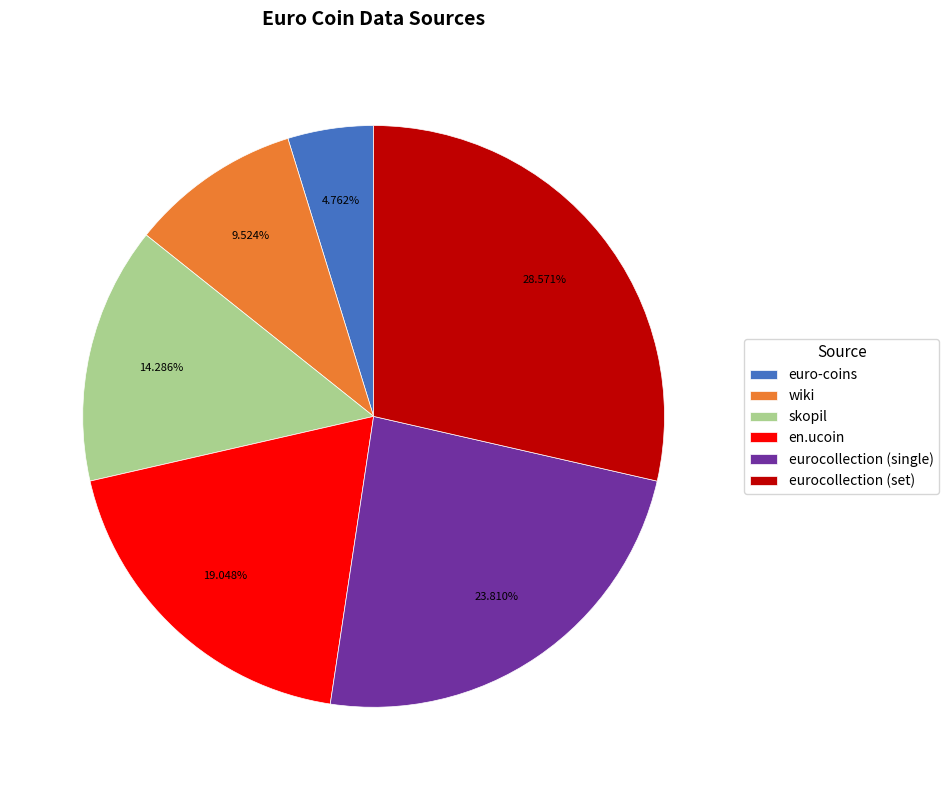

How much of the chart is everything except euro-coins?

95.2%